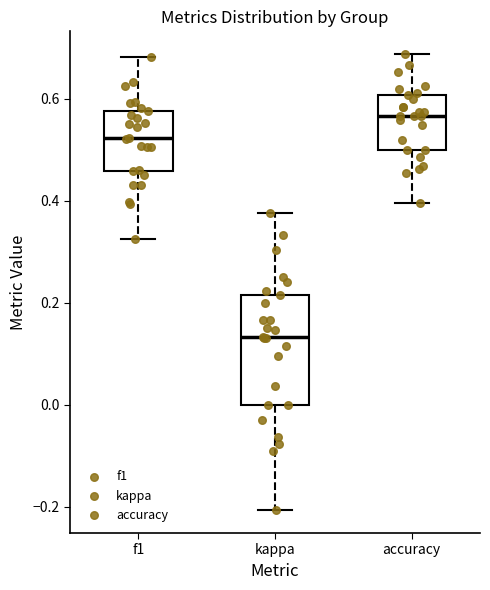

Which box is the tallest, from its lower edge to its upper edge?

kappa